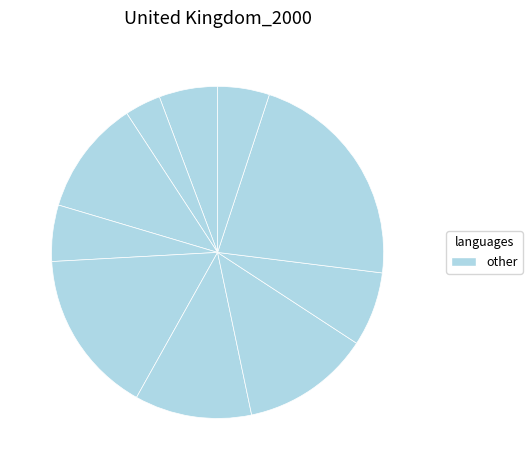

How many slices are in this pie chart?

10